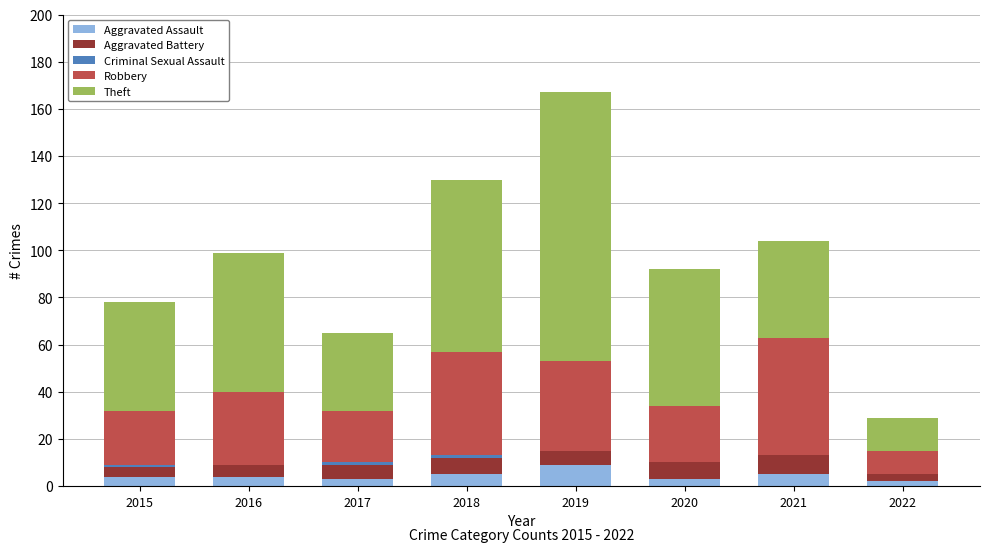

What is the total value across all series at 2016?

99